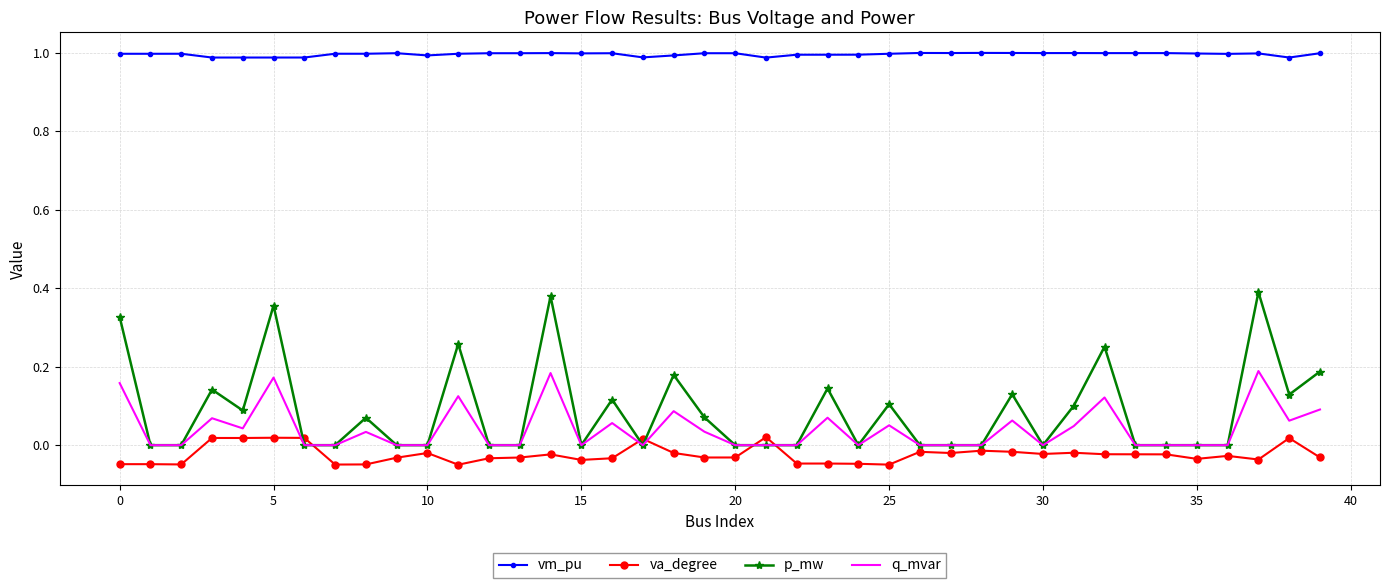

Which series has the largest total across all categories?

vm_pu